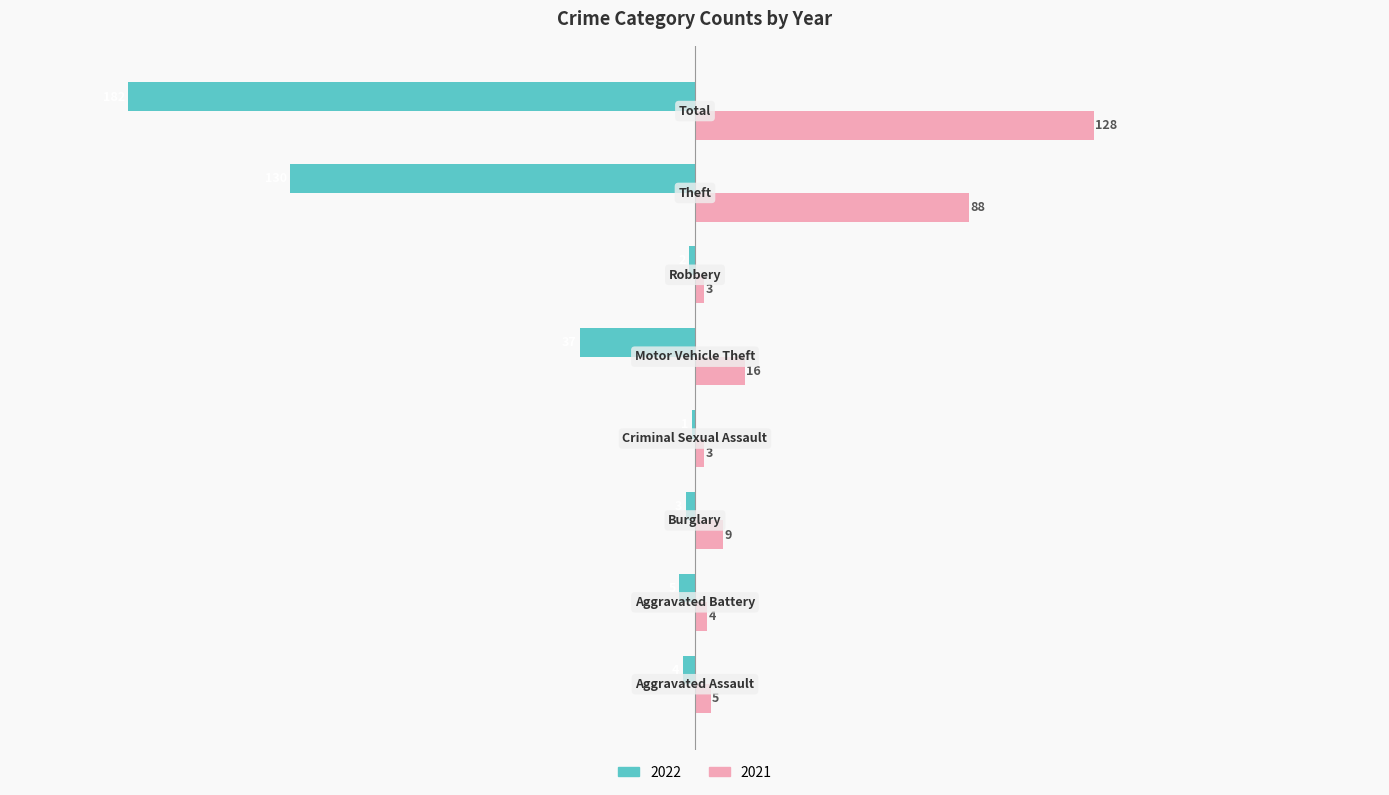

Which series has the largest total across all categories?

2021